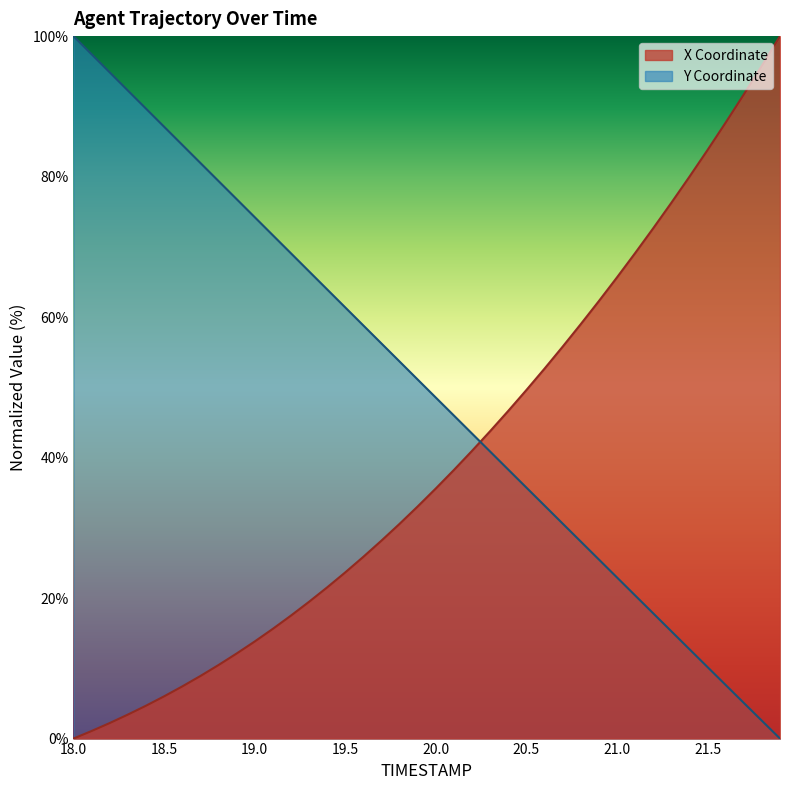

At how many categories does at least one series exceed 8?

40